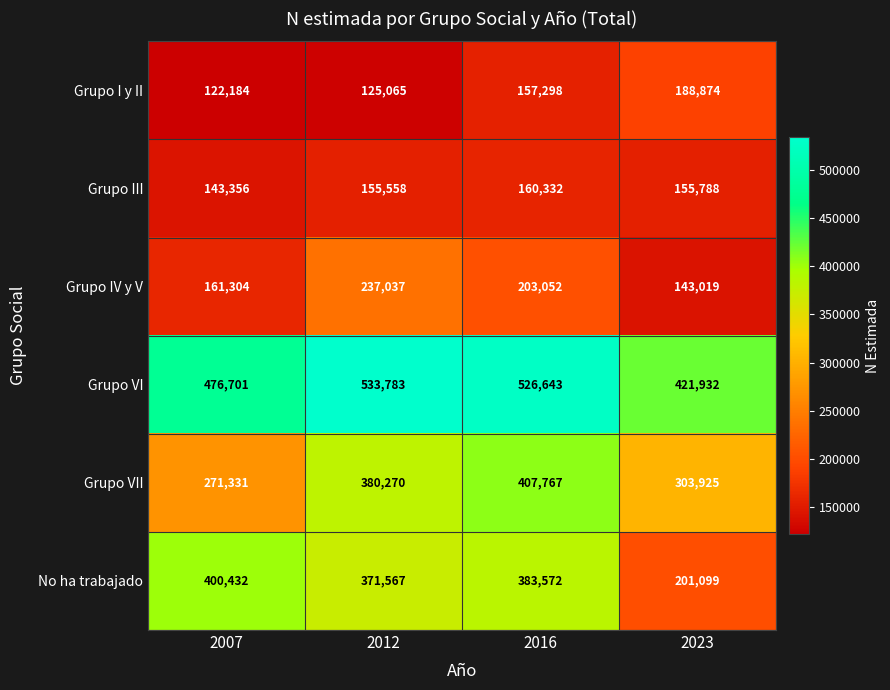

At how many categories does at least one series exceed 189685?

4